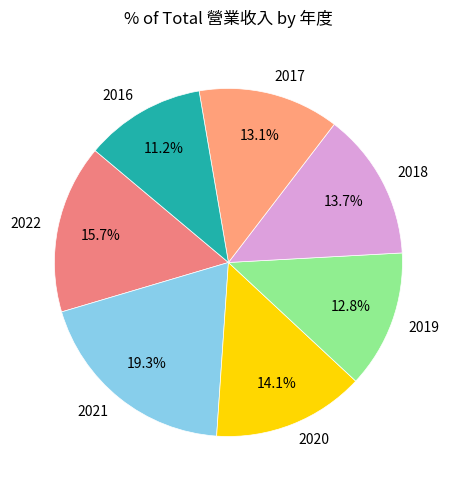

Count the number of slices in the pie.

7